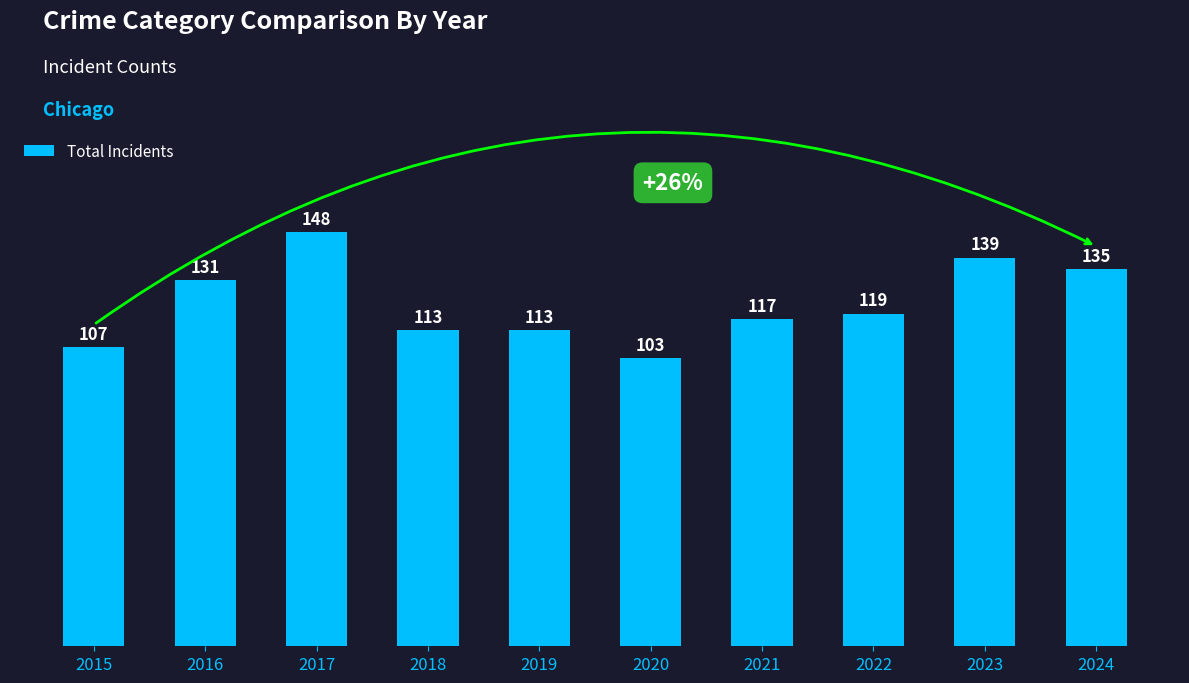

Reading left to right, what are all the values shown in this chart?

107	131	148	113	113	103	117	119	139	135